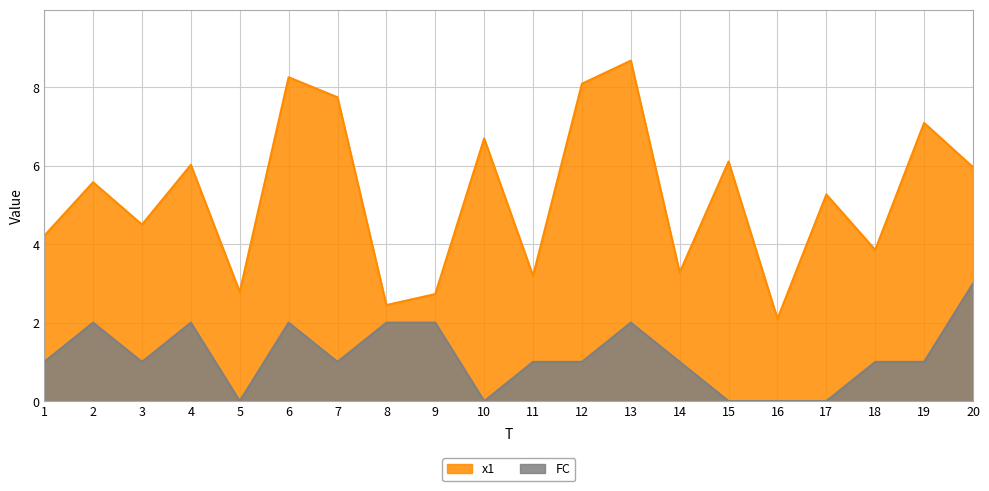

Reading left to right, what are all the values shown in this chart?

x1: 1=4.2	2=5.6	3=4.5	4=6.0	5=2.8	6=8.3	7=7.7	8=2.4	9=2.7	10=6.7	11=3.2	12=8.1	13=8.7	14=3.3	15=6.1	16=2.1	17=5.3	18=3.9	19=7.1	20=6.0
FC: 1=1.0	2=2.0	3=1.0	4=2.0	5=0.0	6=2.0	7=1.0	8=2.0	9=2.0	10=0.0	11=1.0	12=1.0	13=2.0	14=1.0	15=0.0	16=0.0	17=0.0	18=1.0	19=1.0	20=3.0